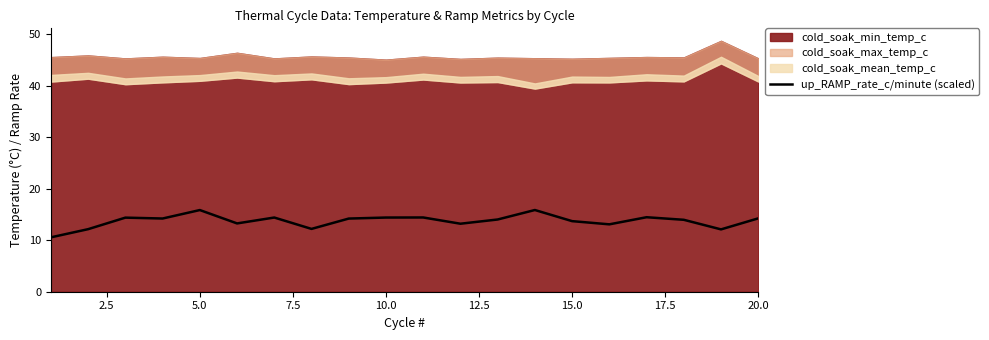

True or false: the data has more than 2 interior local peaks.

True